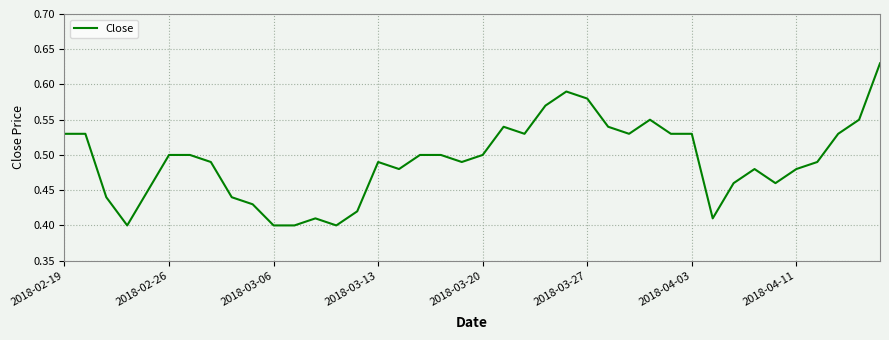

How many lines are shown in the chart?

1